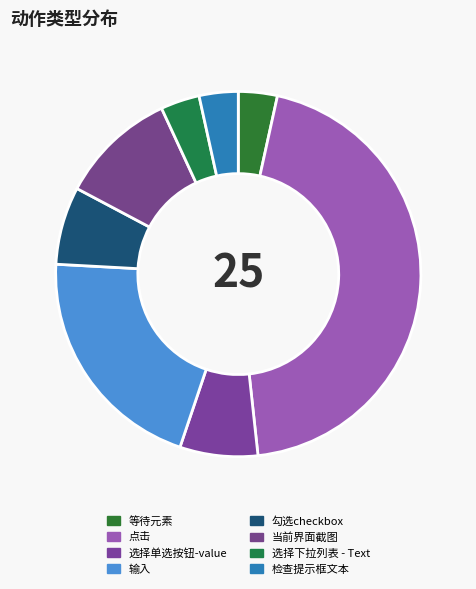

Count the number of slices in the pie.

8